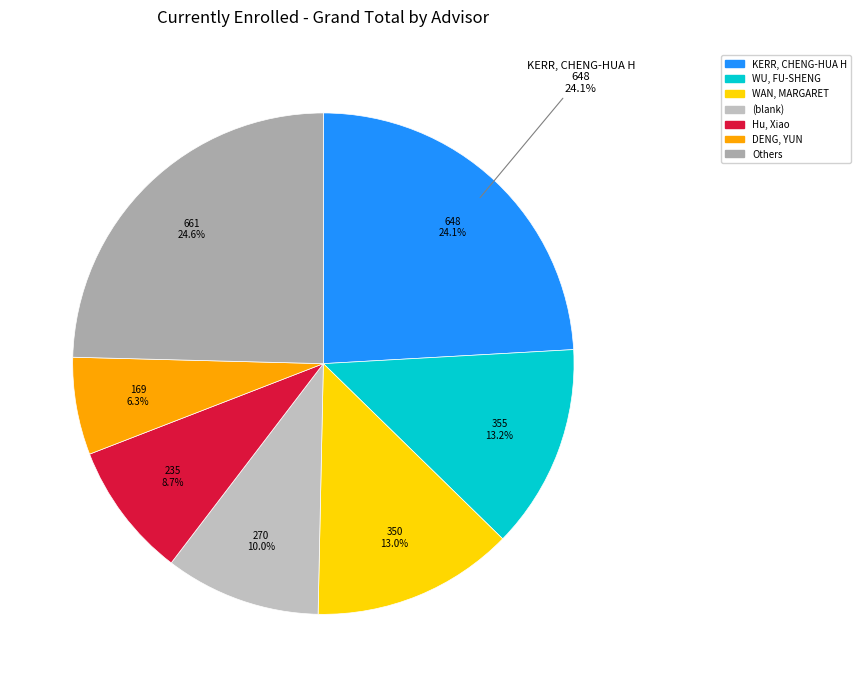

Which has a higher value, DENG, YUN or WAN, MARGARET?

WAN, MARGARET